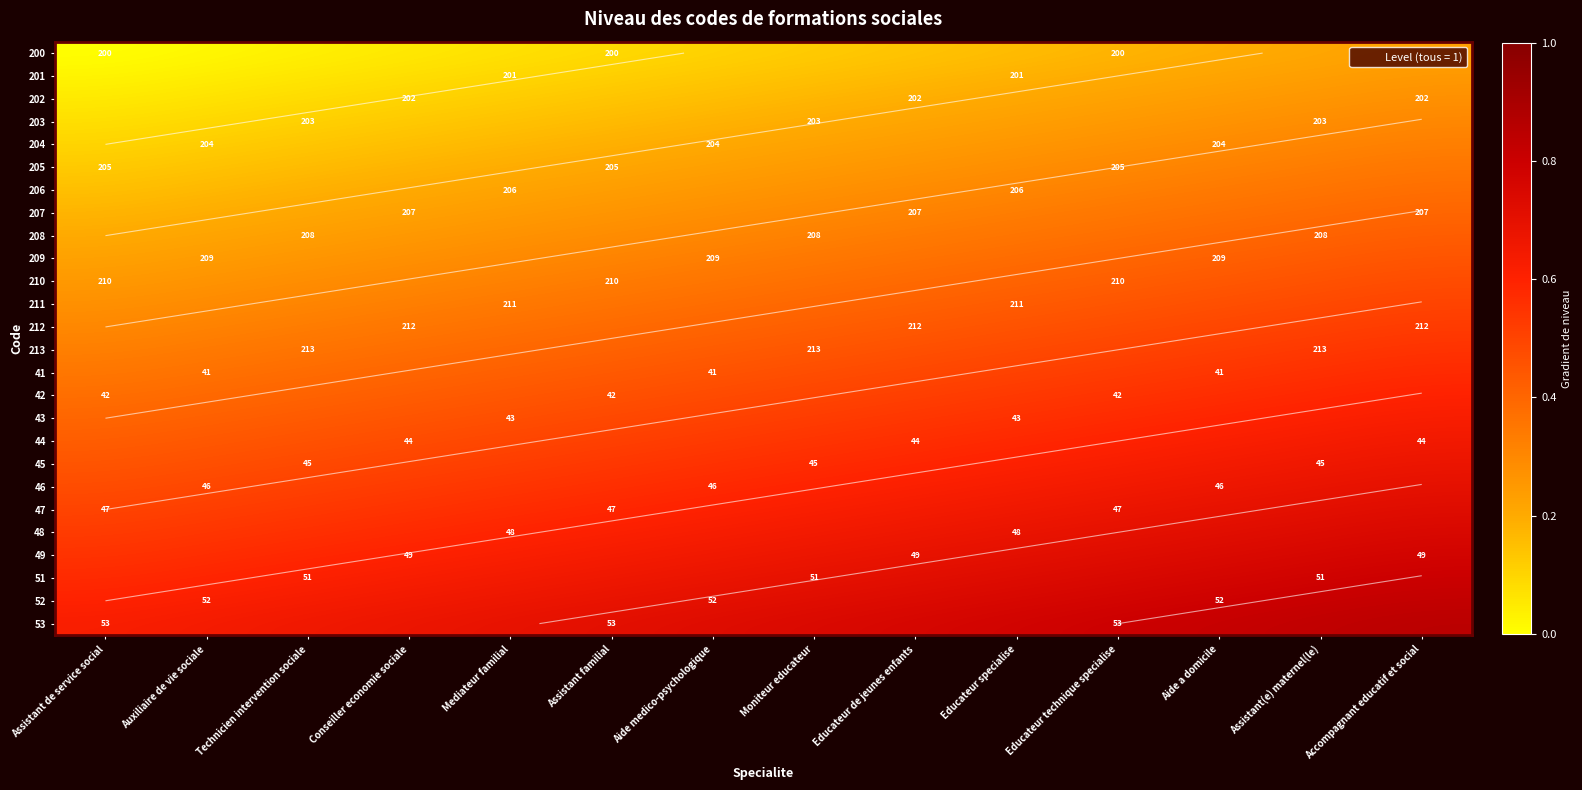

Count the number of data series in this chart.

26